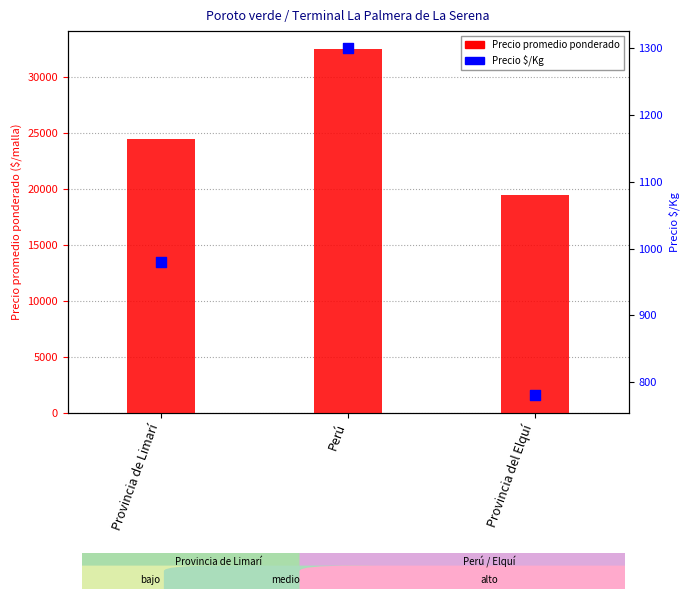

Which series has the widest spread of Y values?

Precio promedio ponderado